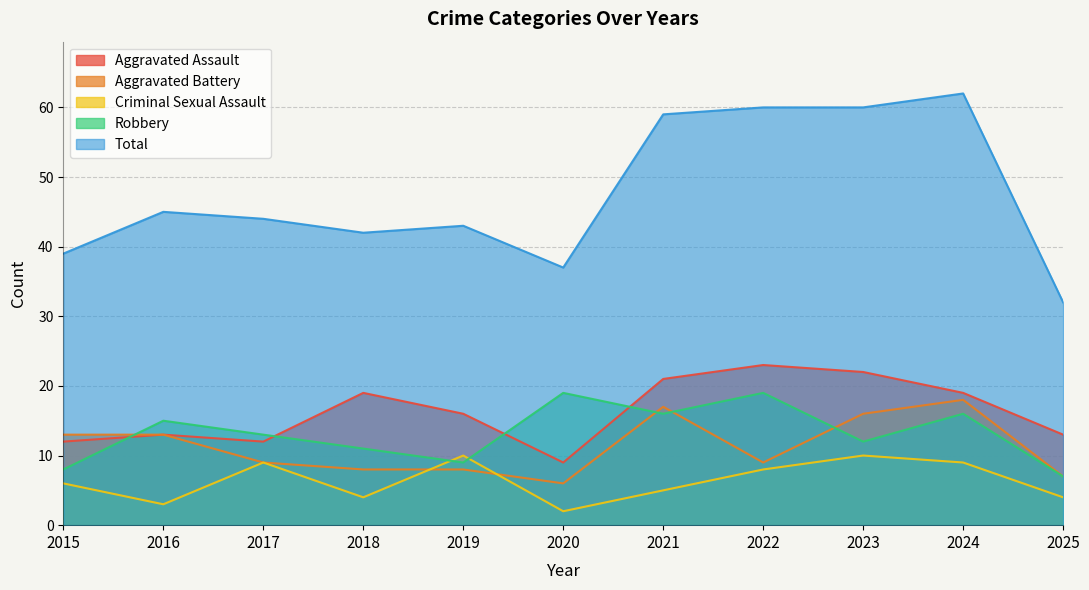

In Total, how many points are higher than both neighbors (excluding endpoints)?

3